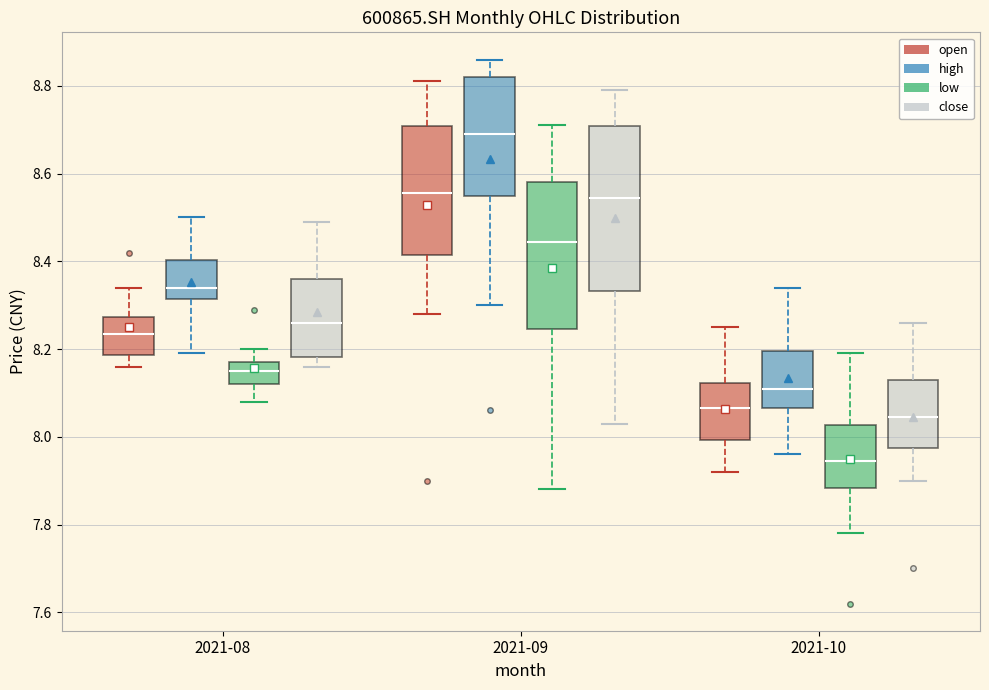

Where is the lower edge of the box for 2021-09 (close) on the y-axis? The values are not printed on the chart, so give them approximately, as read against the axis.

8.34